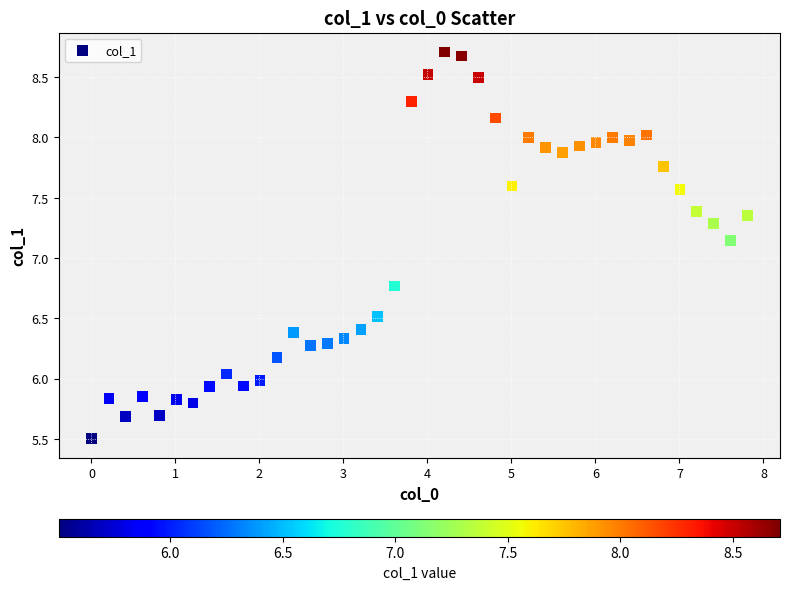

What is the range of Y values (max minus min)?

3.2